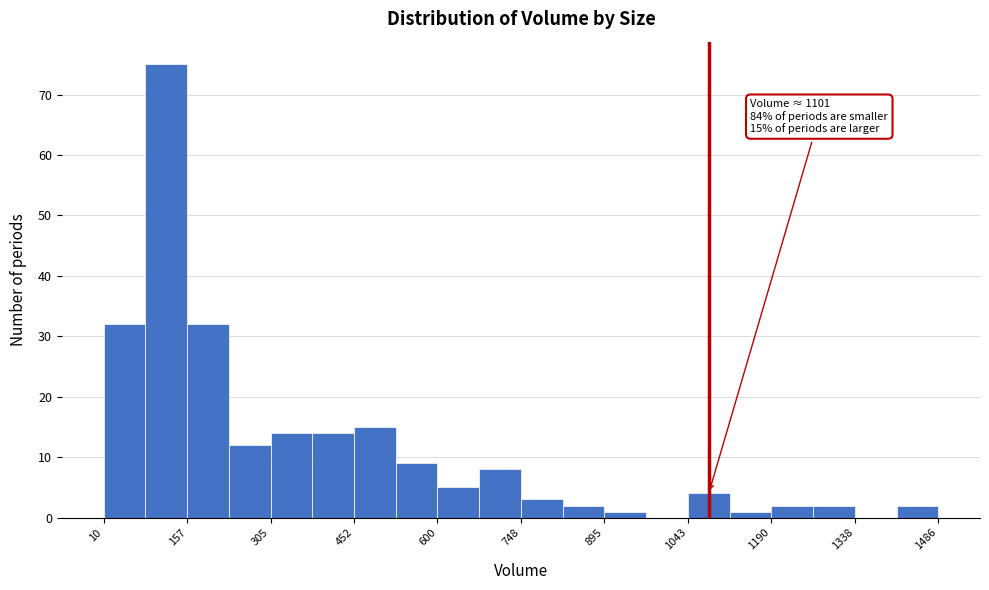

Read against the x-axis, roughly where is the centre of the tallest bar?

120